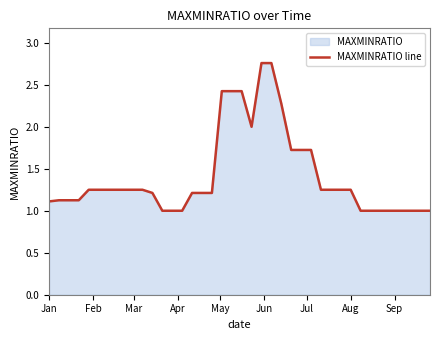

What is the maximum value shown in the chart?

2.8